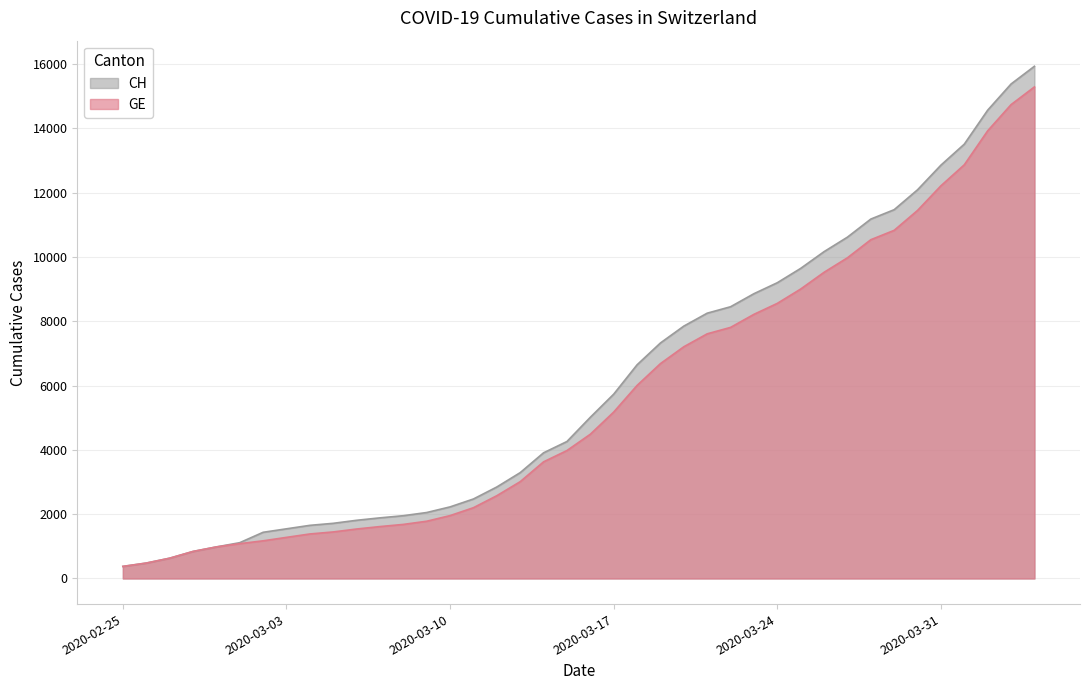

What are all the series names shown in the legend?

CH, GE